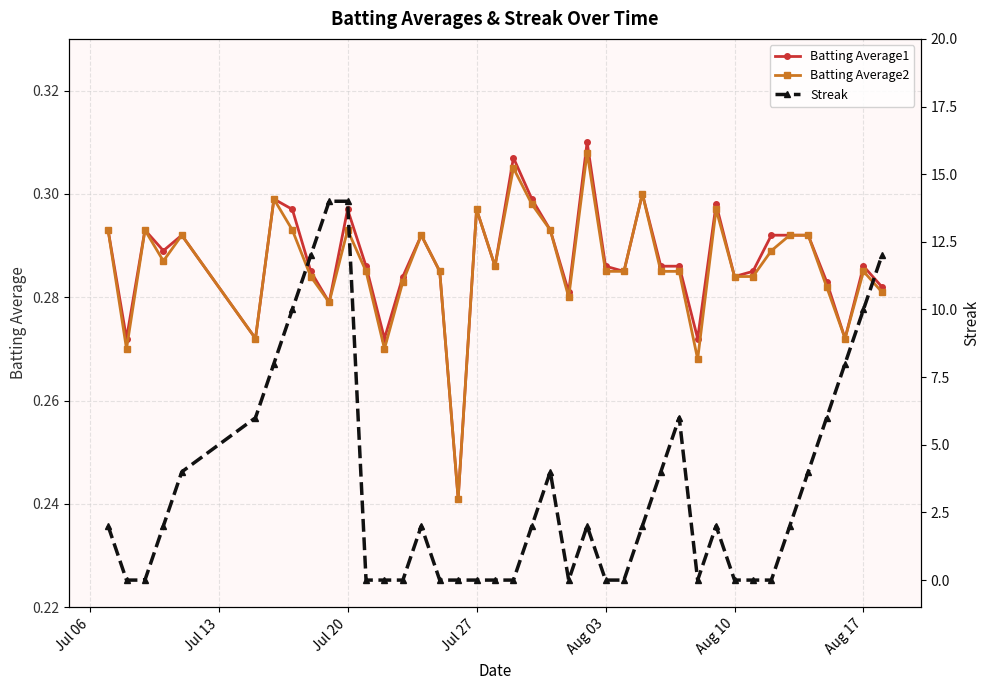

What are all the series names shown in the legend?

Batting Average1, Batting Average2, Streak